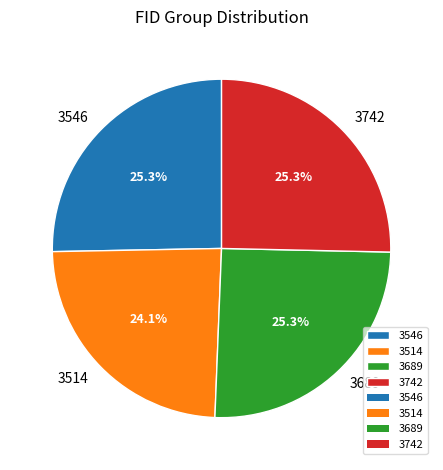

Combined, what portion of the pie is 3514 and 3546?

49.4%